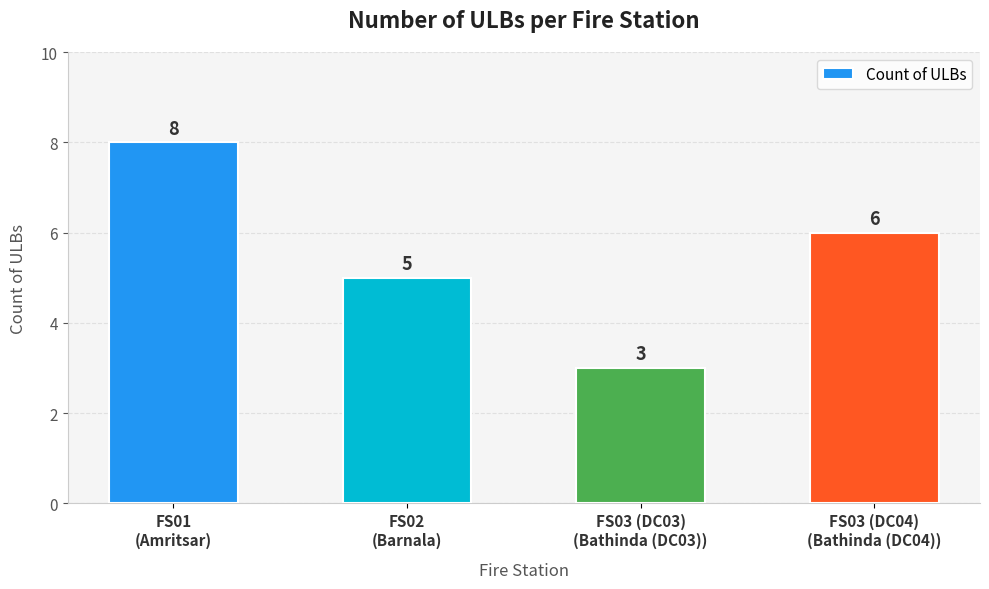

What is the difference between the maximum and second lowest values?

3